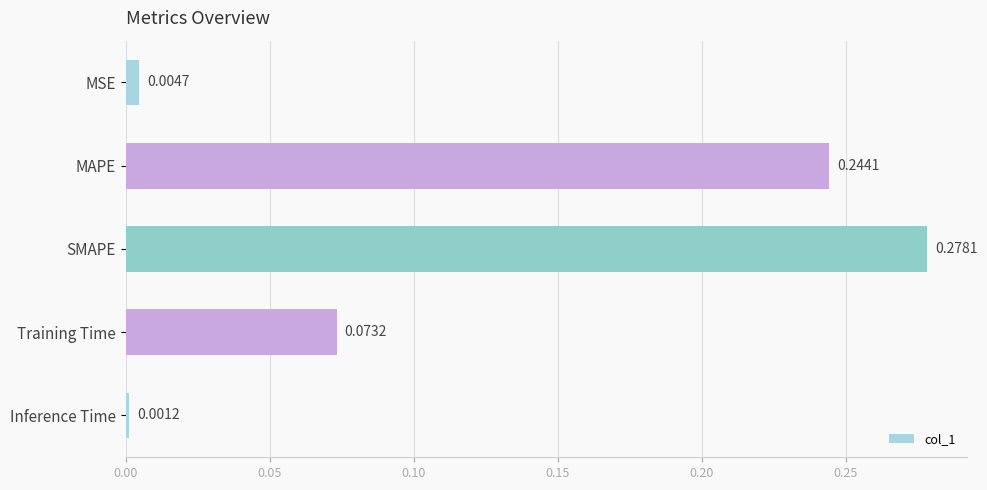

Rank the categories by value from highest to lowest.

SMAPE, MAPE, Training Time, MSE, Inference Time